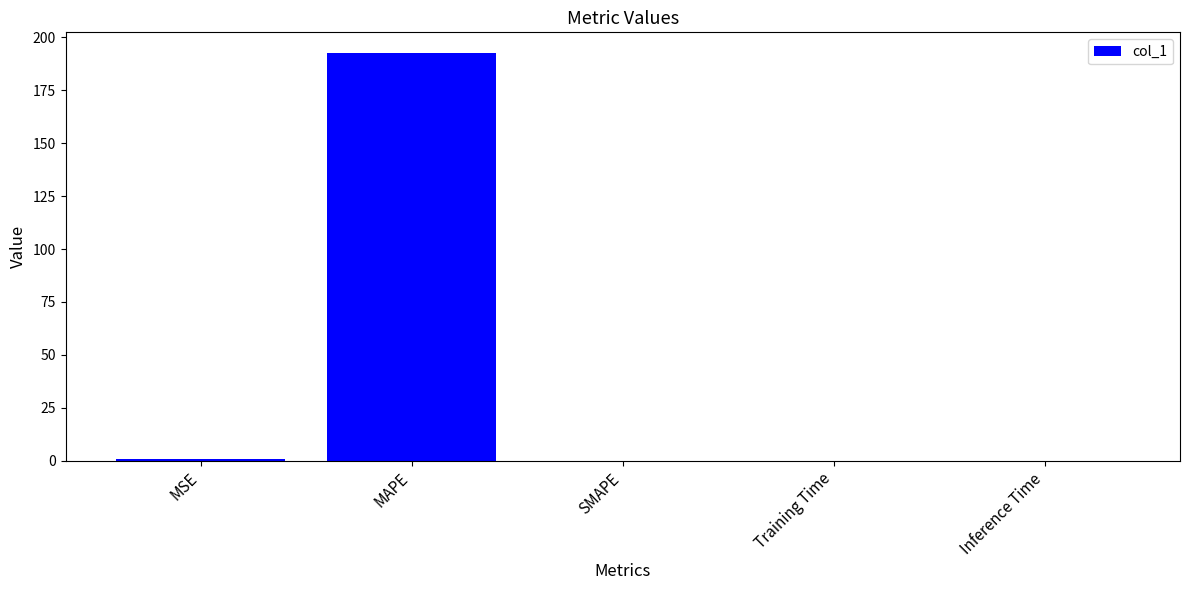

At which category does the chart reach its peak across all series?

MAPE